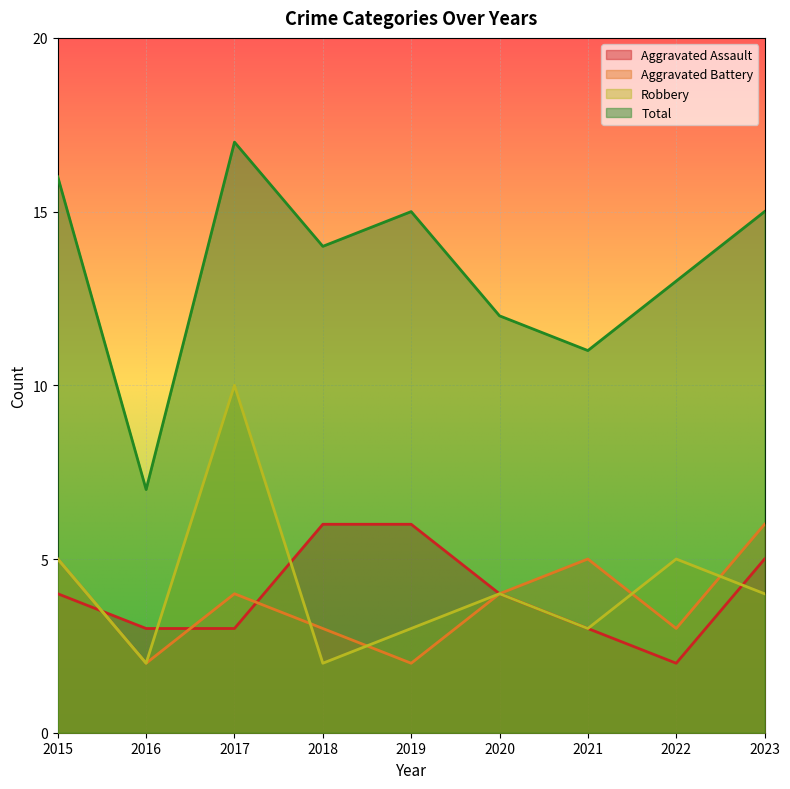

Is it true that Robbery equals 3 at 2018?

False